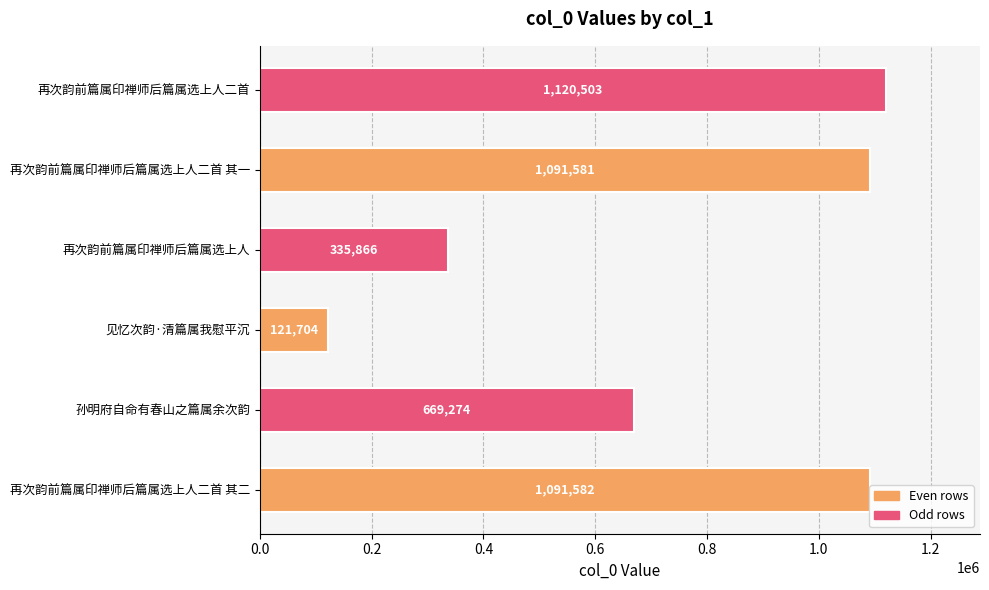

What is the sum of all values?

4430510